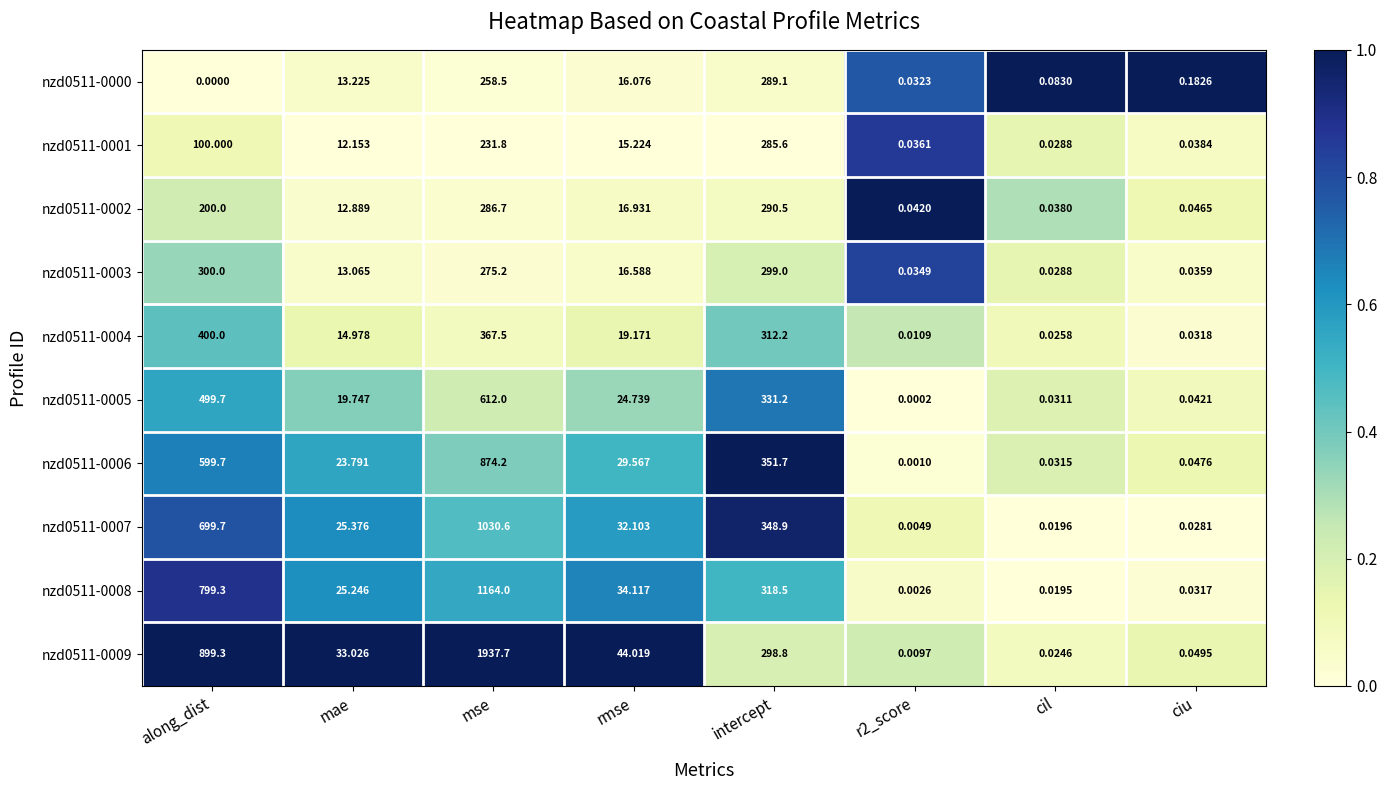

At which label is nzd0511-0001 closest to 142?

along_dist